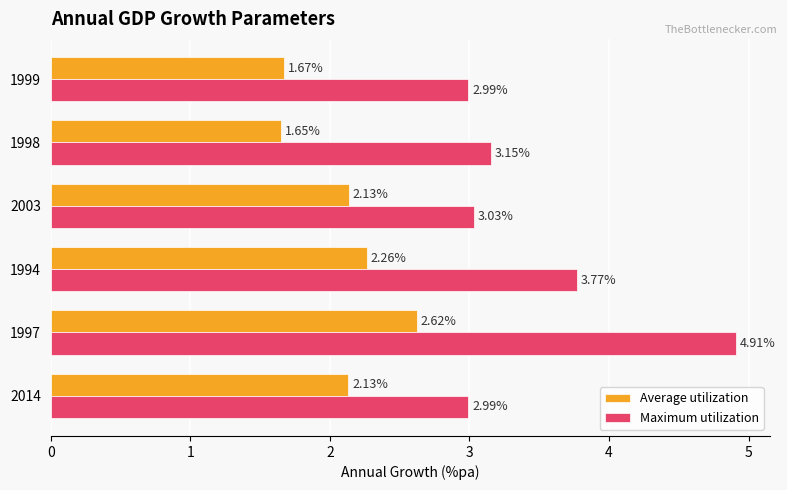

How many data points in Maximum utilization are above 3?

4